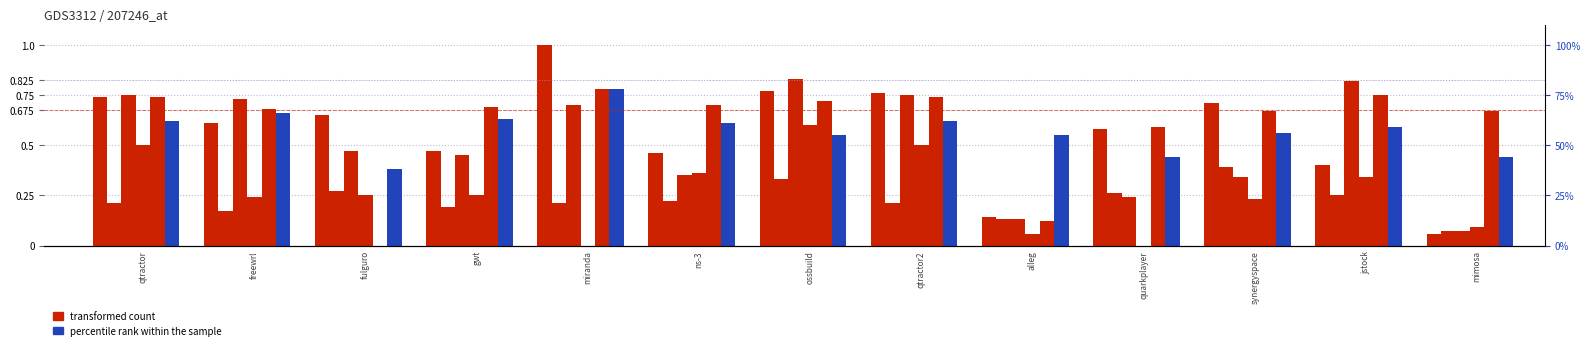

Reading right to left, list all the values displayed in this chart.

mimosa.csv: mimosa=0.1	jstock=0.4	synergyspace=0.7	quarkplayer=0.6	alleg=0.1	qtractor2=0.8	ossbuild=0.8	ns-3=0.5	miranda=1.0	gwt=0.5	fulguro=0.7	freewrl=0.6	qtractor=0.7
synergyspace.csv: mimosa=0.1	jstock=0.2	synergyspace=0.4	quarkplayer=0.3	alleg=0.1	qtractor2=0.2	ossbuild=0.3	ns-3=0.2	miranda=0.2	gwt=0.2	fulguro=0.3	freewrl=0.2	qtractor=0.2
jcache.csv: mimosa=0.1	jstock=0.8	synergyspace=0.3	quarkplayer=0.2	alleg=0.1	qtractor2=0.8	ossbuild=0.8	ns-3=0.3	miranda=0.7	gwt=0.5	fulguro=0.5	freewrl=0.7	qtractor=0.8
jstock.csv: mimosa=0.1	jstock=0.3	synergyspace=0.2	quarkplayer=0.0	alleg=0.1	qtractor2=0.5	ossbuild=0.6	ns-3=0.4	miranda=0.0	gwt=0.2	fulguro=0.2	freewrl=0.2	qtractor=0.5
miranda.csv: mimosa=0.7	jstock=0.8	synergyspace=0.7	quarkplayer=0.6	alleg=0.1	qtractor2=0.7	ossbuild=0.7	ns-3=0.7	miranda=0.8	gwt=0.7	fulguro=0.0	freewrl=0.7	qtractor=0.7
alleg.csv: mimosa=0.4	jstock=0.6	synergyspace=0.6	quarkplayer=0.4	alleg=0.6	qtractor2=0.6	ossbuild=0.6	ns-3=0.6	miranda=0.8	gwt=0.6	fulguro=0.4	freewrl=0.7	qtractor=0.6